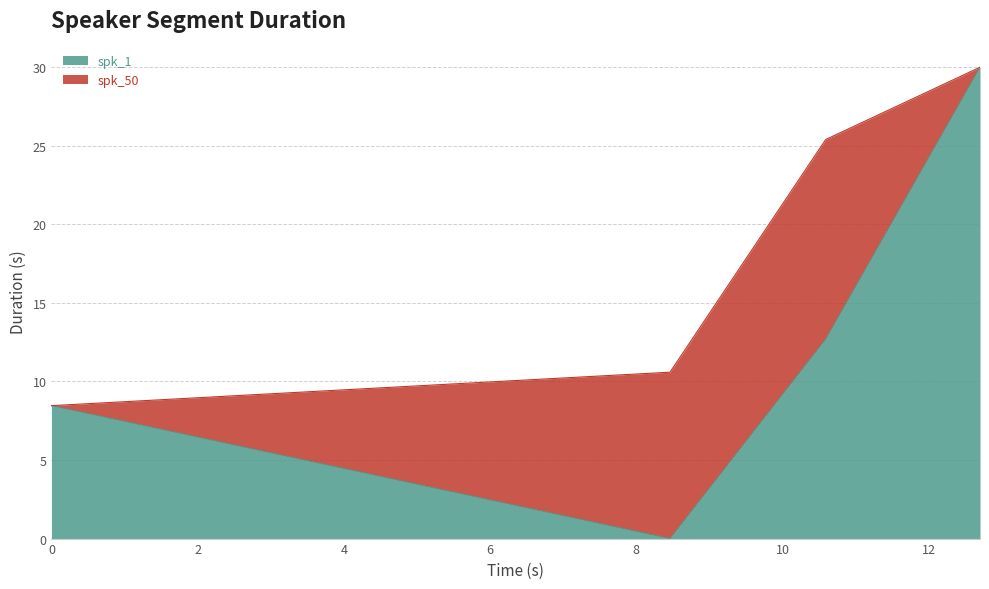

The chart shows a value of 39.6 at 12.7. True or false?

False